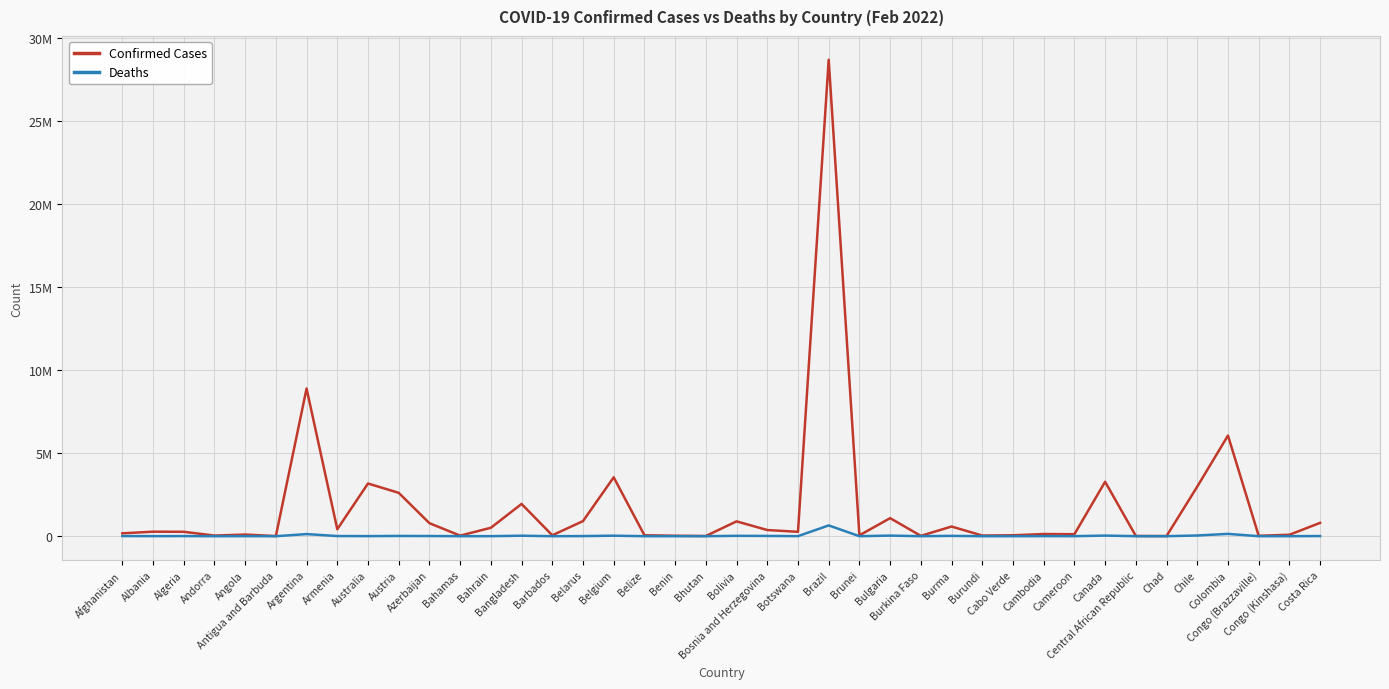

Reading left to right, list all the values displayed in this chart.

Confirmed Cases: Afghanistan=173084	Albania=271141	Algeria=264706	Andorra=37999	Angola=98701	Antigua and Barbuda=7437	Argentina=8887973	Armenia=419423	Australia=3172462	Austria=2610286	Azerbaijan=782748	Bahamas=33108	Bahrain=506974	Bangladesh=1941057	Barbados=54731	Belarus=907978	Belgium=3544034	Belize=56597	Benin=26567	Bhutan=11369	Bolivia=892537	Bosnia and Herzegovina=370652	Botswana=263950	Brazil=28679671	Brunei=51516	Bulgaria=1086328	Burkina Faso=20751	Burma=581837	Burundi=38063	Cabo Verde=55880	Cambodia=129548	Cameroon=119240	Canada=3276828	Central African Republic=14187	Chad=7248	Chile=2985873	Colombia=6058715	Congo (Brazzaville)=23967	Congo (Kinshasa)=85999	Costa Rica=802472
Deaths: Afghanistan=7579	Albania=3458	Algeria=6823	Andorra=151	Angola=1899	Antigua and Barbuda=135	Argentina=125958	Armenia=8433	Australia=5131	Austria=14725	Azerbaijan=9358	Bahamas=771	Bahrain=1448	Bangladesh=29016	Barbados=312	Belarus=6438	Belgium=30121	Belize=650	Benin=163	Bhutan=6	Bolivia=21414	Bosnia and Herzegovina=15411	Botswana=2619	Brazil=648496	Brunei=115	Bulgaria=35433	Burkina Faso=375	Burma=19356	Burundi=38	Cabo Verde=401	Cambodia=3032	Cameroon=1923	Canada=36473	Central African Republic=113	Chad=190	Chile=41919	Colombia=138501	Congo (Brazzaville)=378	Congo (Kinshasa)=1335	Costa Rica=7999